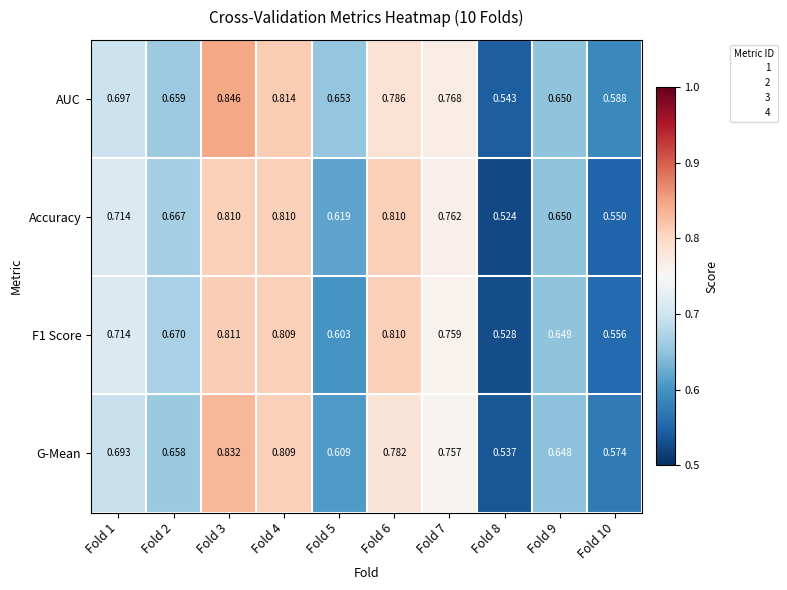

Between Fold 2 and Fold 6, which series saw the biggest shift?

Accuracy